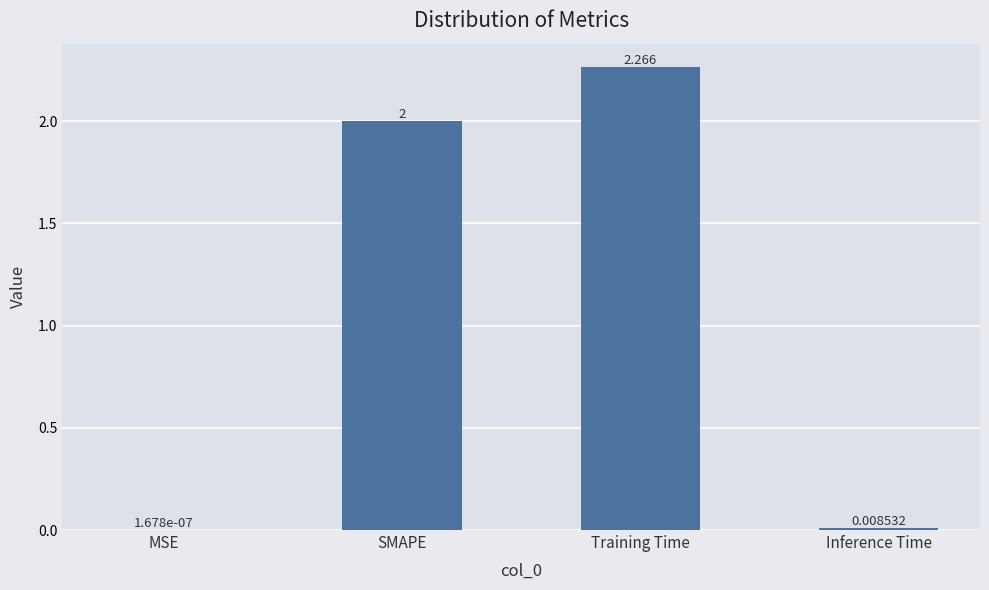

Where is the data nearest to the value 1?

Inference Time